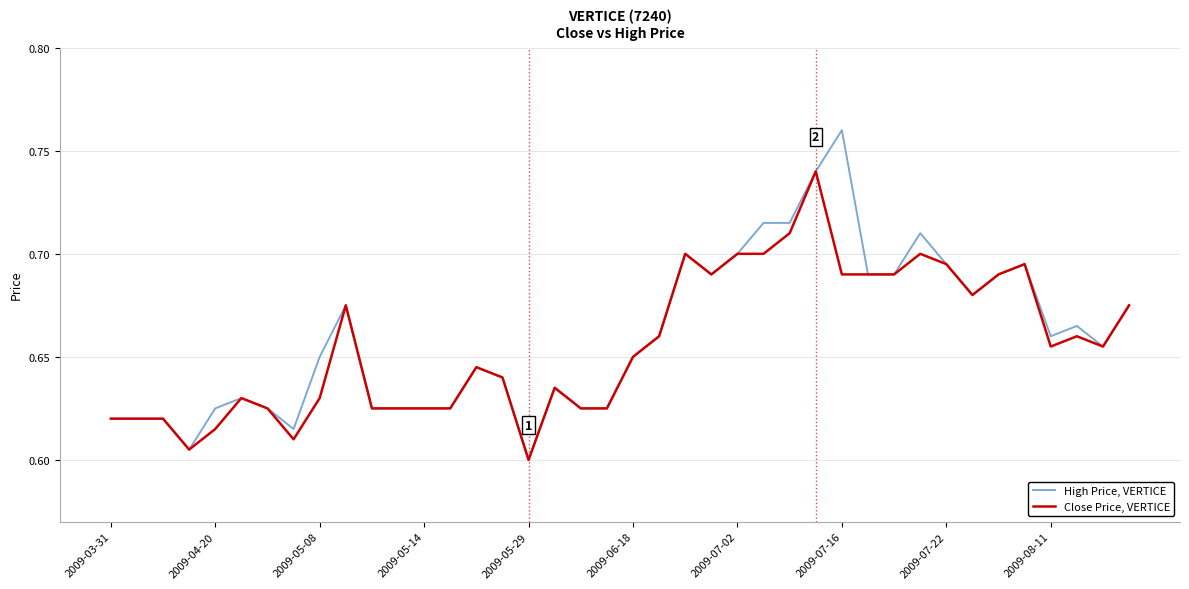

Which series has the widest spread of values?

High Price, VERTICE